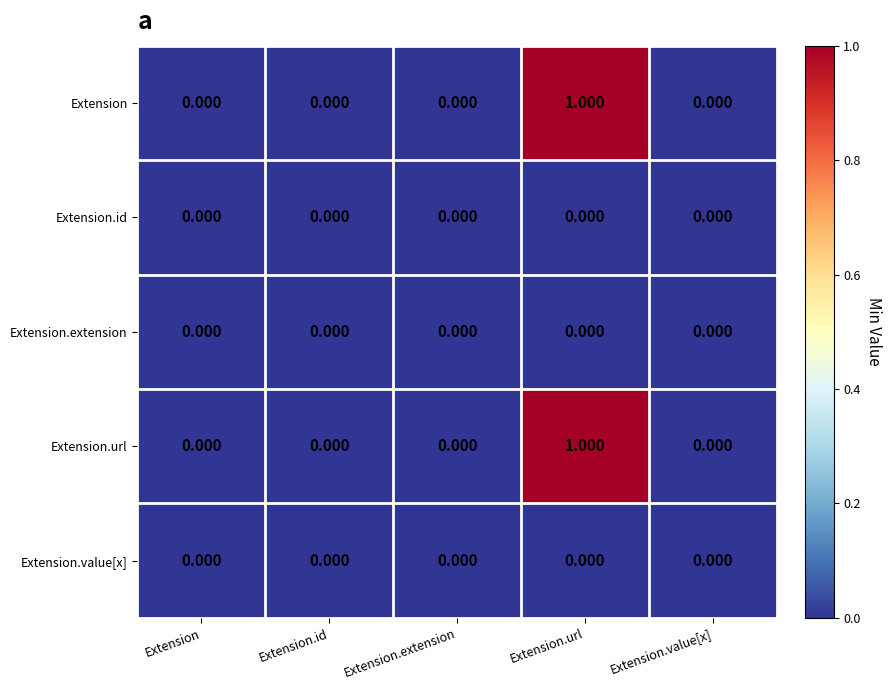

Is the value of Extension.url at Extension greater than the value of Extension at Extension.url?

No